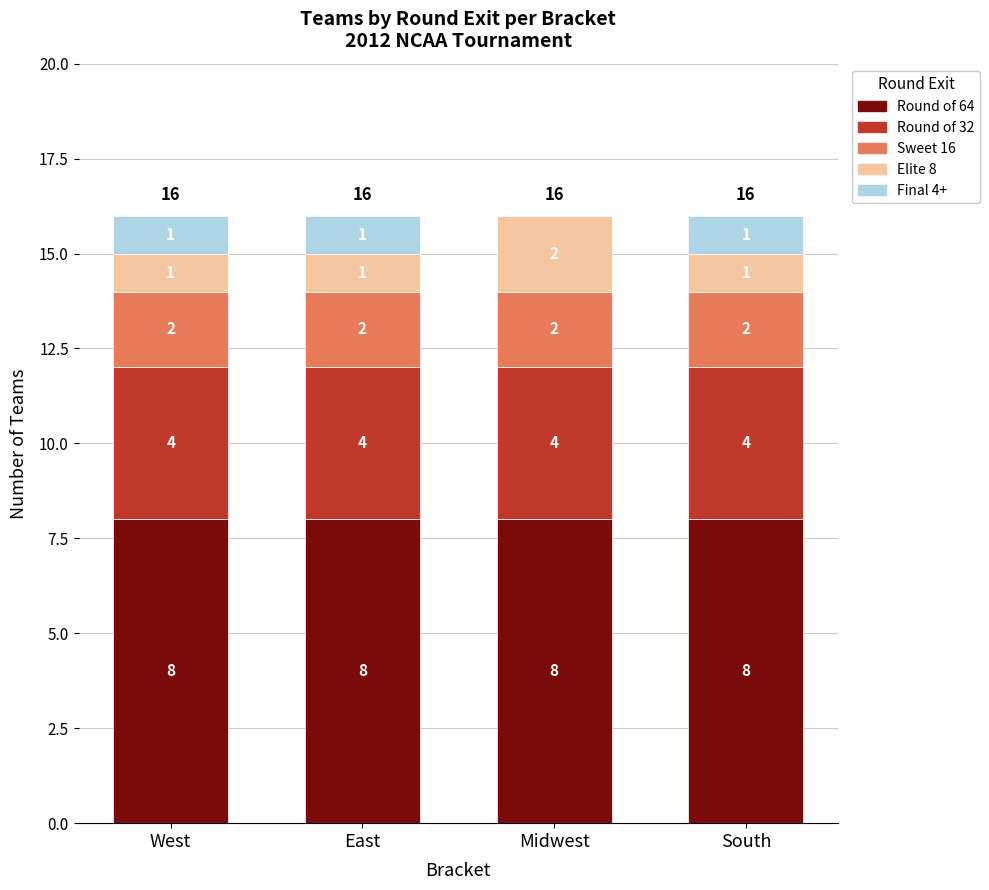

How many categories are shown in the chart?

4